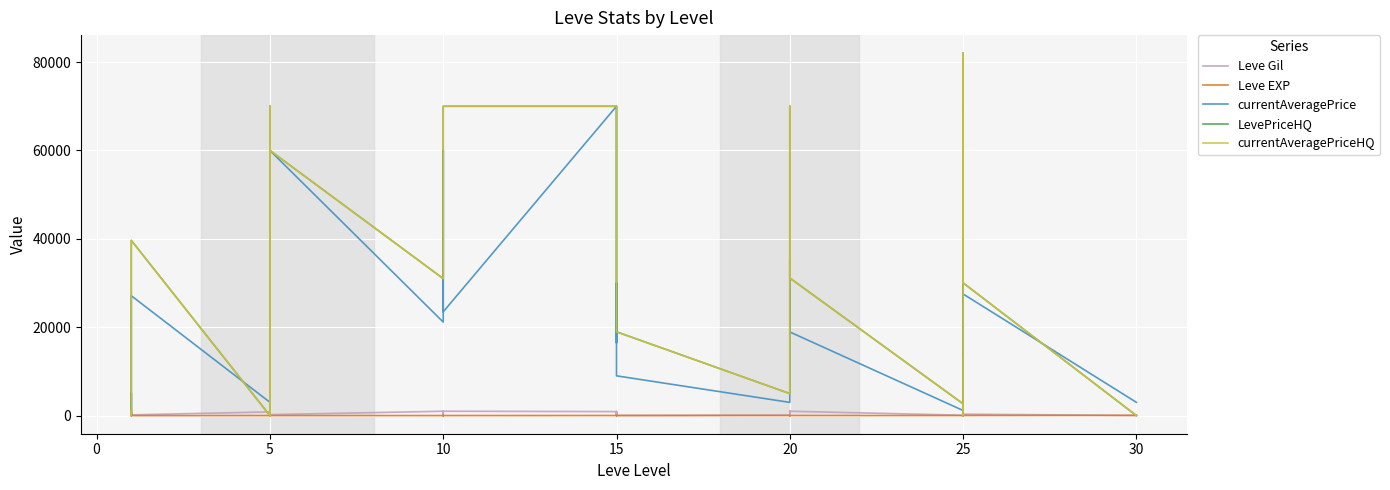

Is the value of Leve Gil at 10 greater than the value of LevePriceHQ at 20?

No